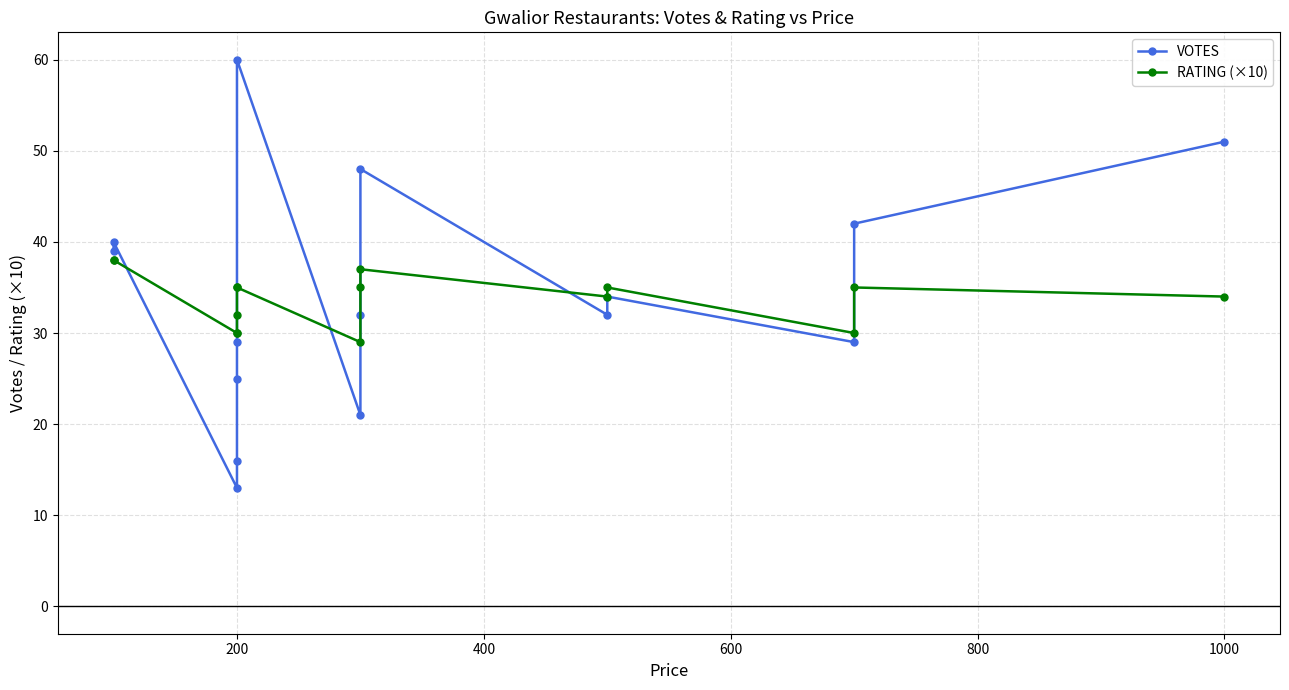

How many lines are shown in the chart?

2